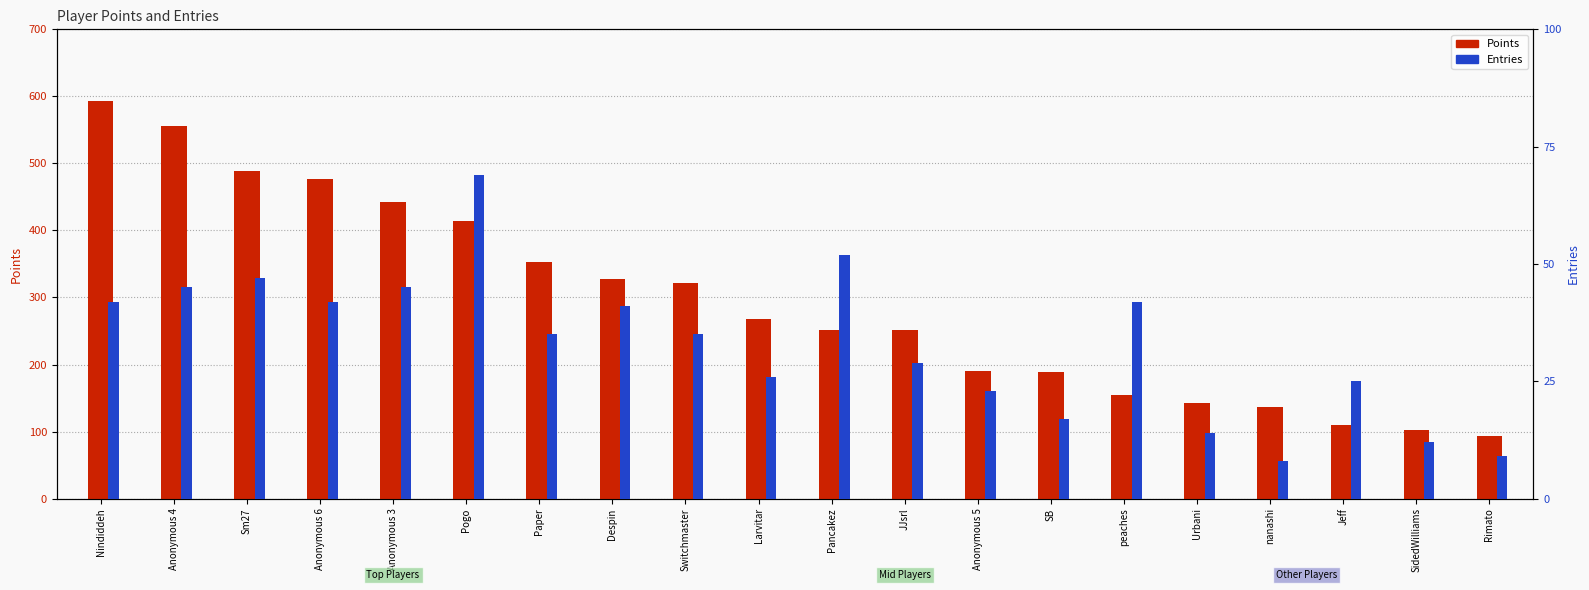

The Entries series shows 11 at Despin. True or false?

False